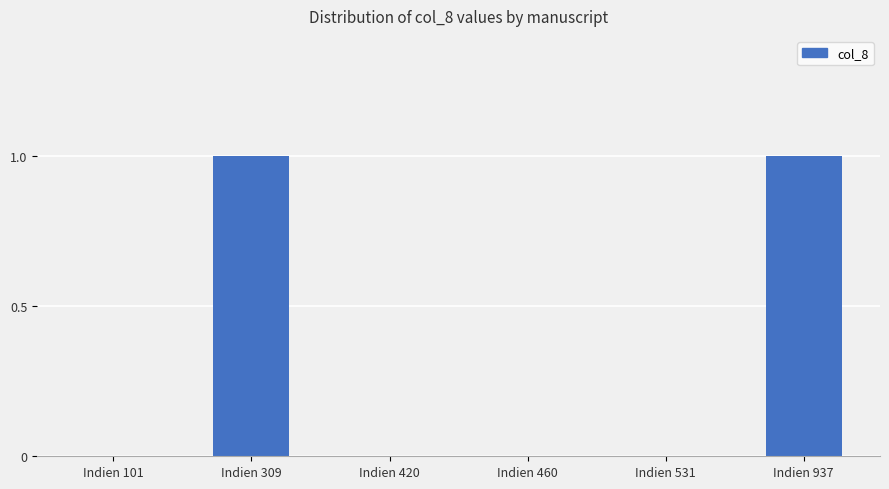

Which has a higher value, Indien 420 or Indien 937?

Indien 937